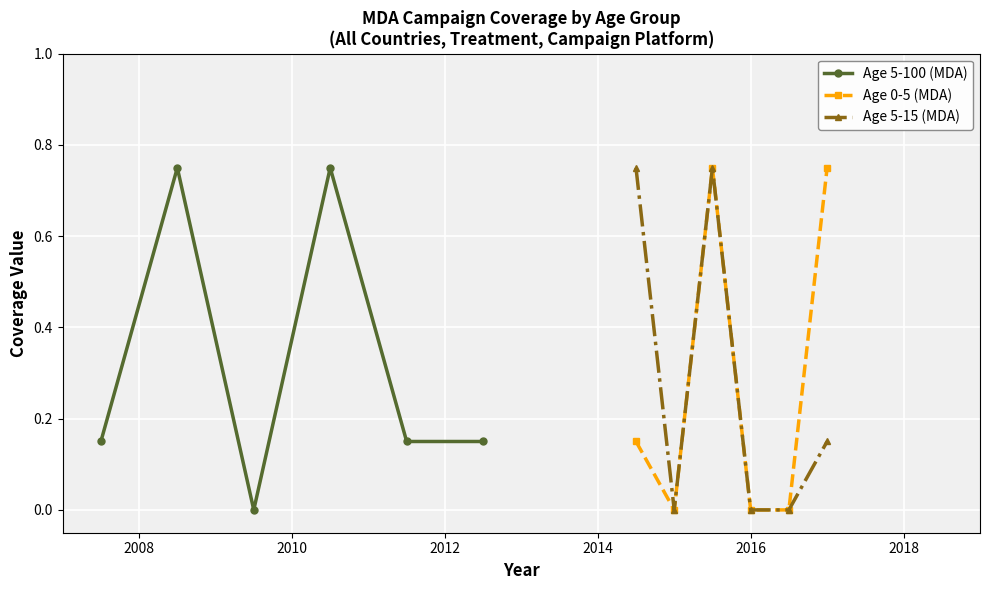

True or false: Age 5-15 (MDA) and Age 5-100 (MDA) cross at least once.

False